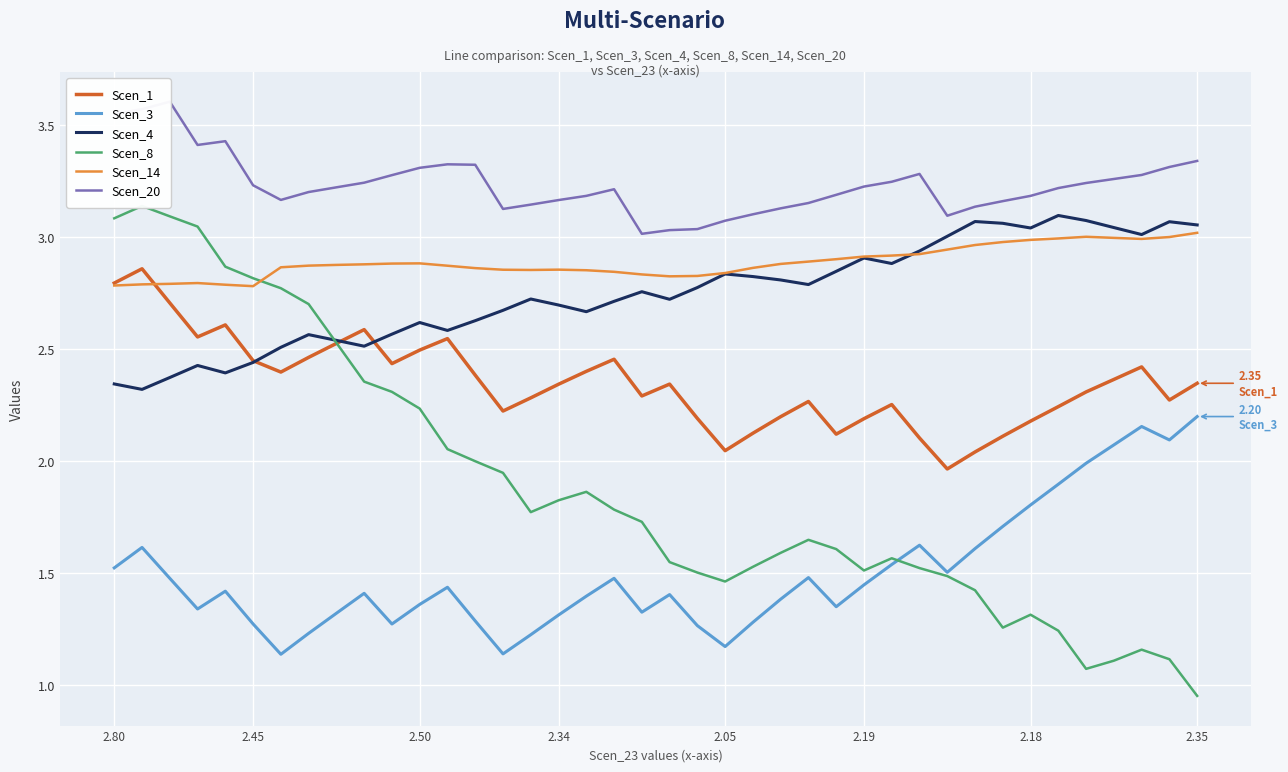

What are all the series names shown in the legend?

Scen_1, Scen_3, Scen_4, Scen_8, Scen_14, Scen_20